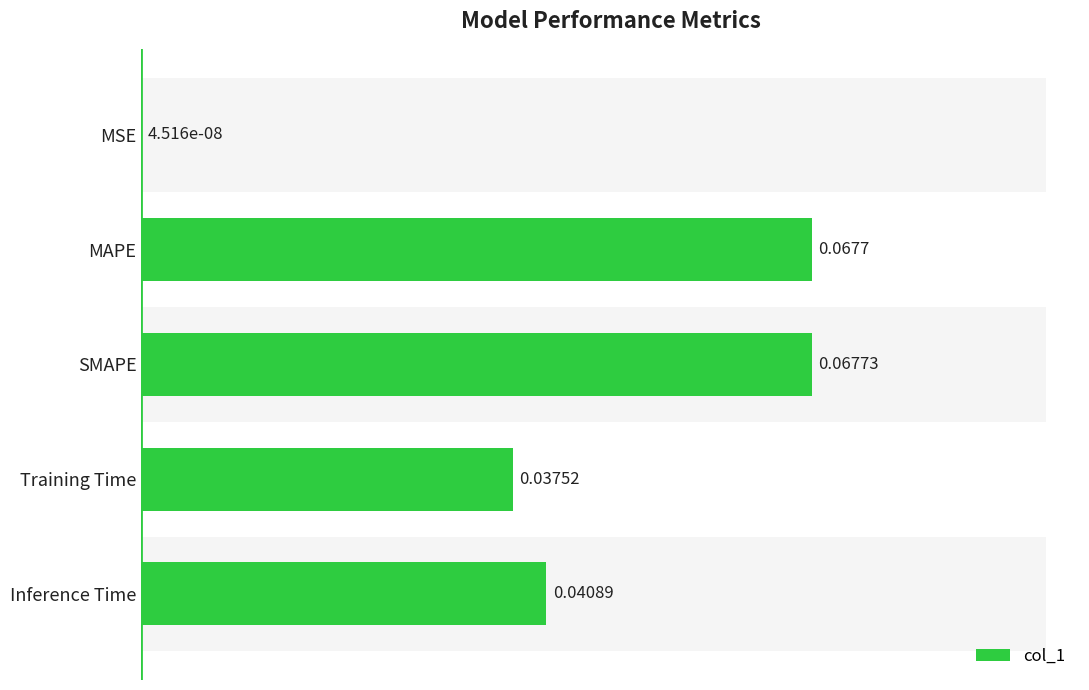

Reading left to right, what are all the values shown in this chart?

0.0	0.1	0.1	0.0	0.0